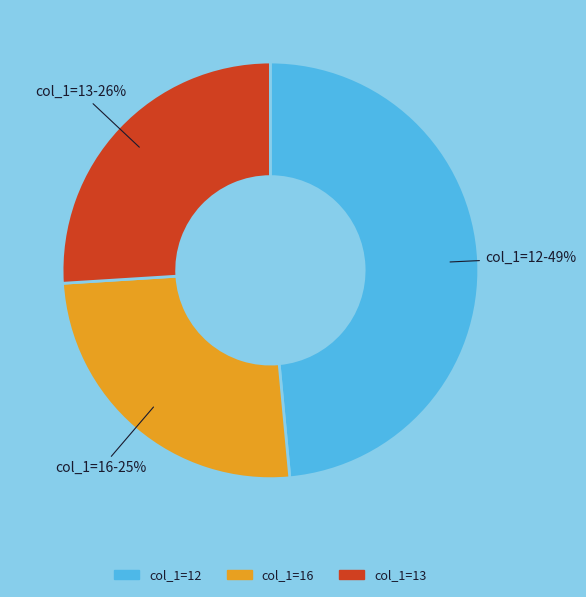

Is it true that col_1=13 is 26% of the pie?

True